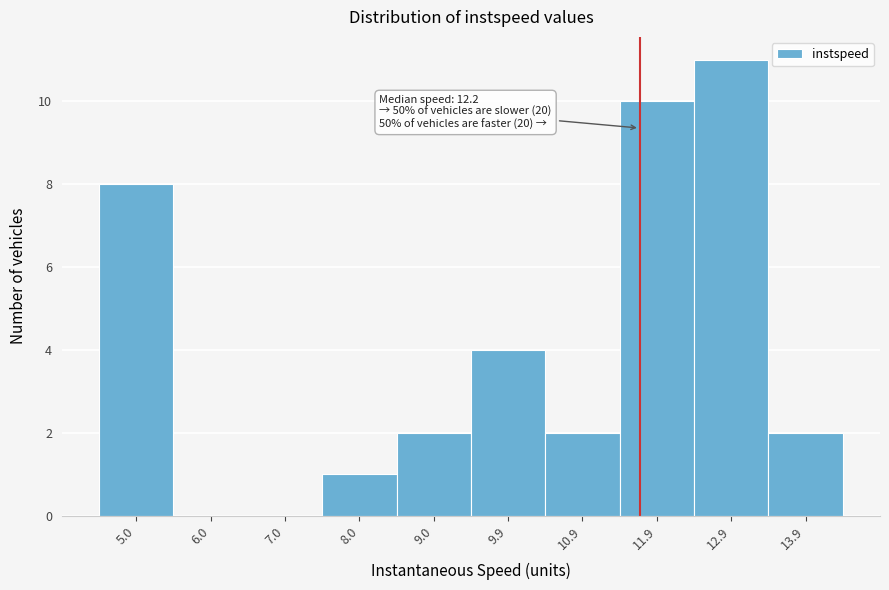

Reading right to left, list all the values displayed in this chart.

13.9=2	12.9=11	11.9=10	10.9=2	9.9=4	9.0=2	8.0=1	7.0=0	6.0=0	5.0=8